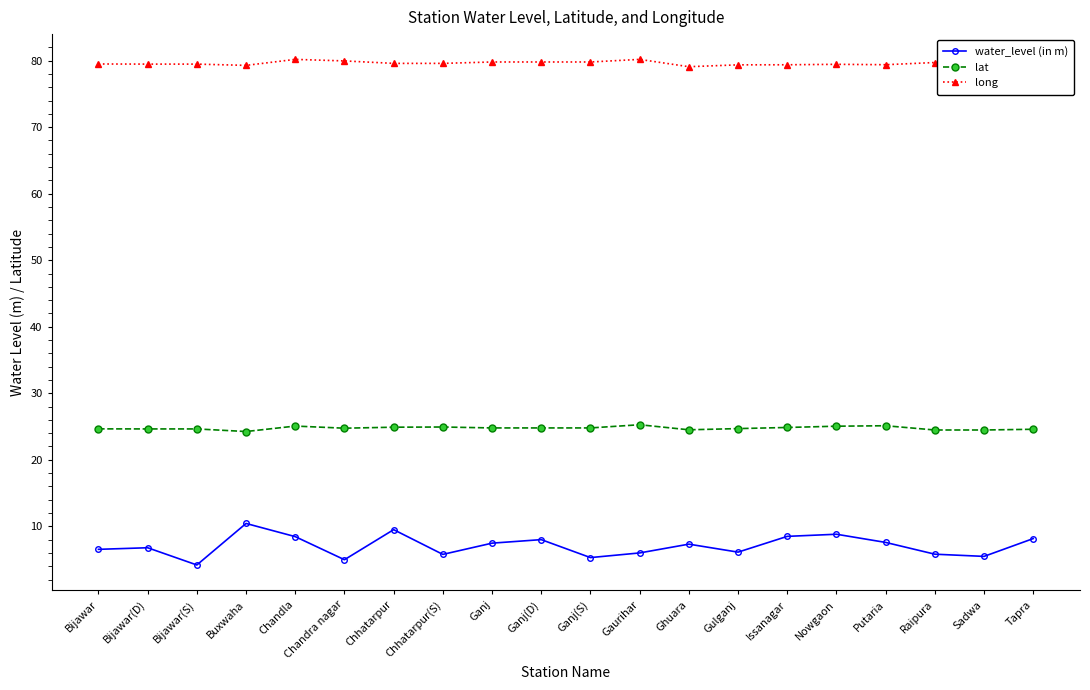

What is the difference between the water_level (in m) values at Issanagar and Bijawar(D)?

1.7